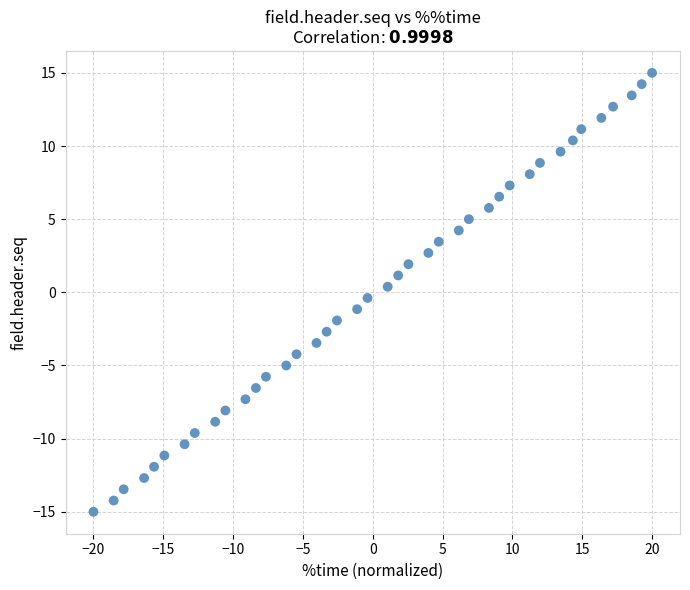

What is the range of X values (max minus min)?

40.0